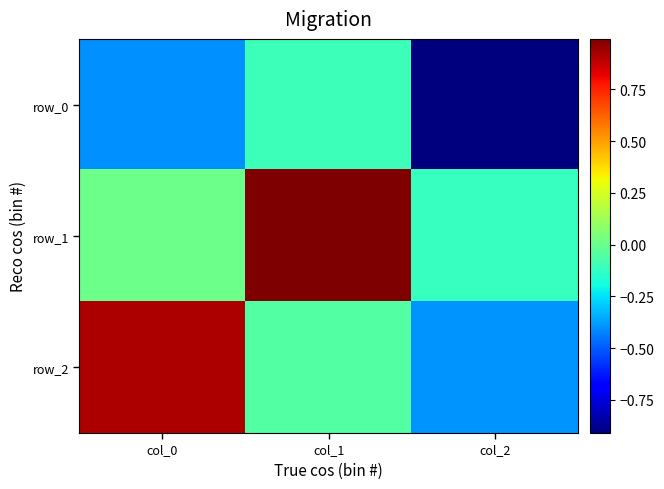

What is the total value across all series at col_2?

-1.4